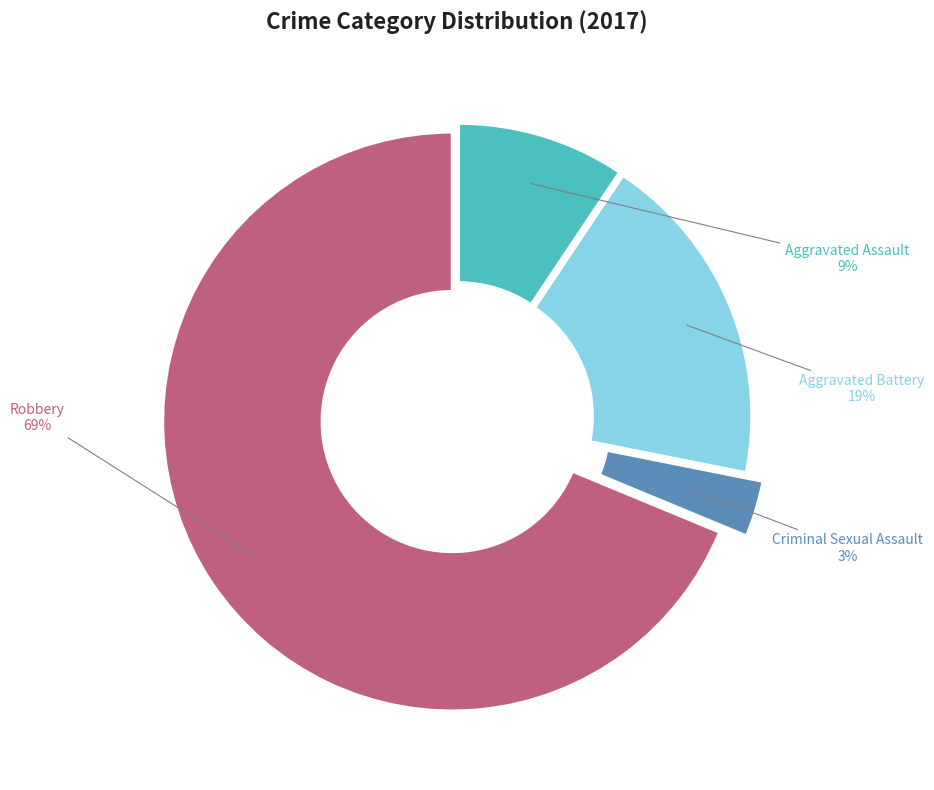

Rank the categories by value from lowest to highest.

Criminal Sexual Assault, Aggravated Assault, Aggravated Battery, Robbery